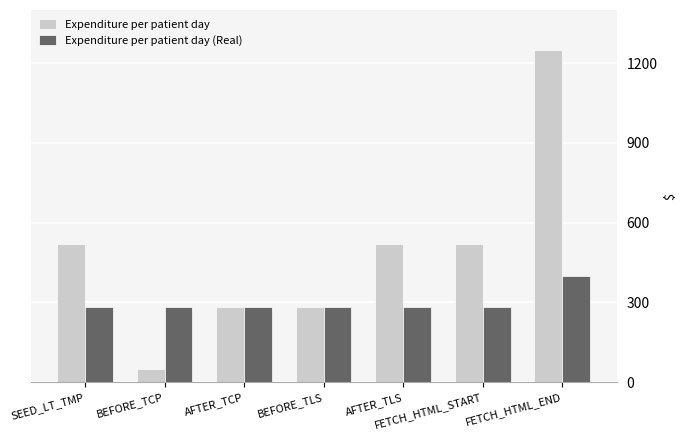

What is the minimum value shown in the chart?

50.0